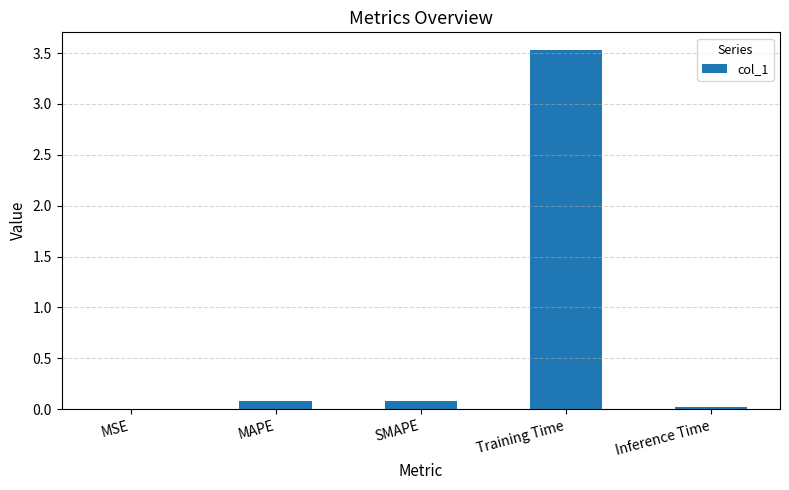

What is the sum of all values?

3.7